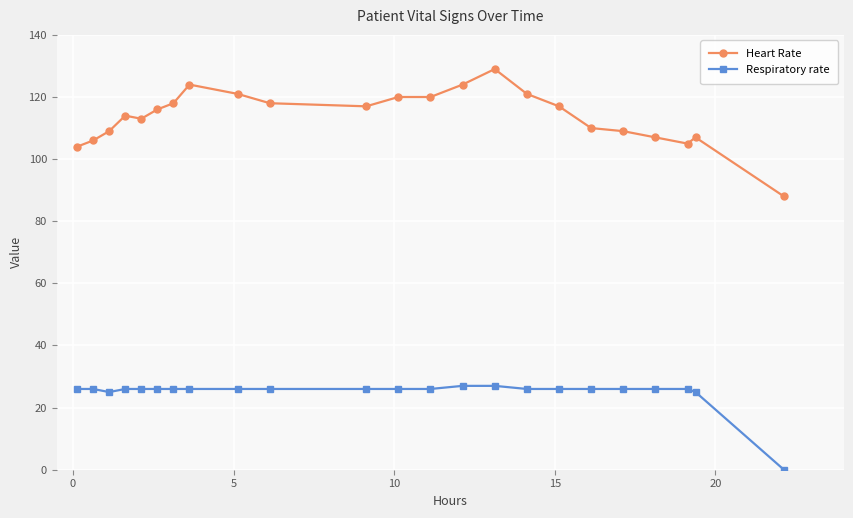

What is the maximum value shown in the chart?

129